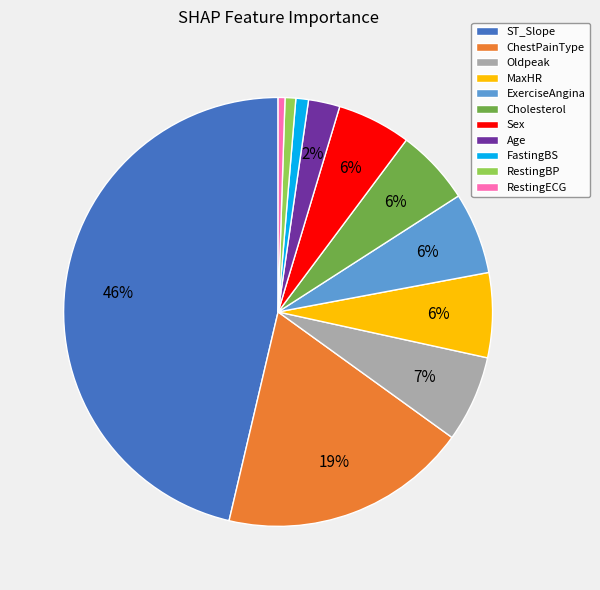

Does any single category account for the majority?

No